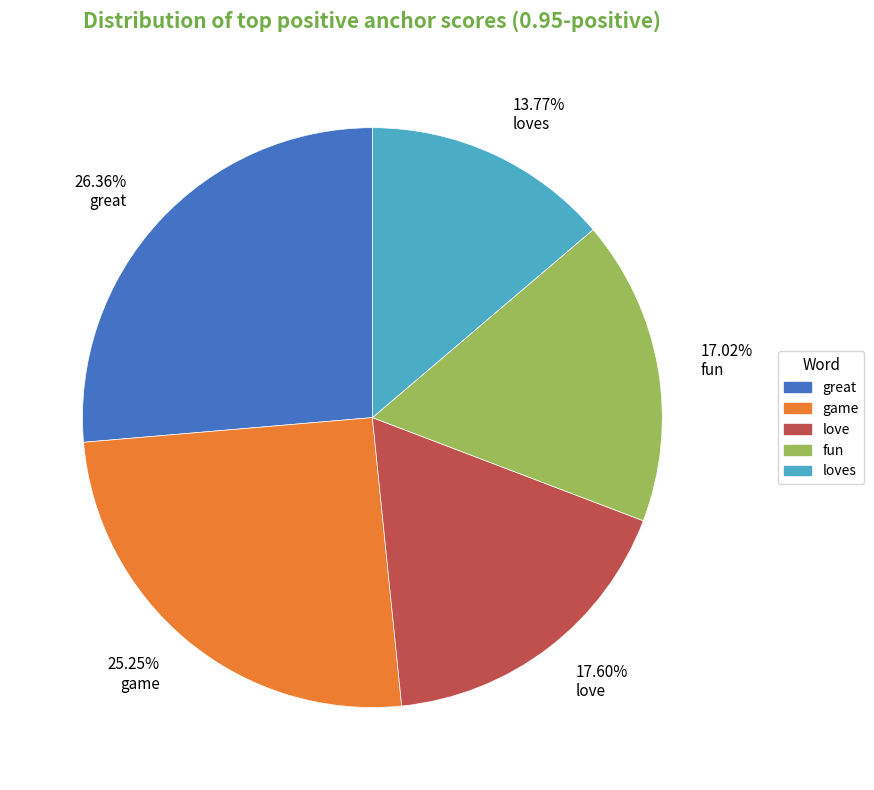

Combined, do 17.02% fun and 26.36% great account for over 50%?

No